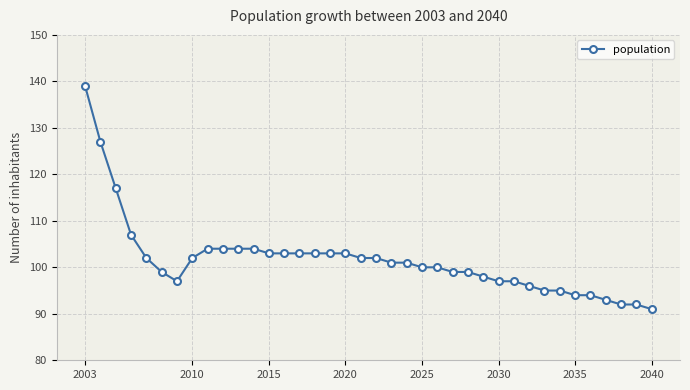

What is the greatest value displayed?

139